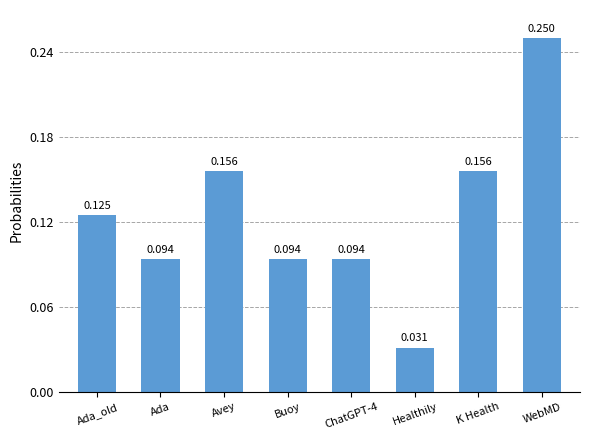

How many bars are there in total?

8